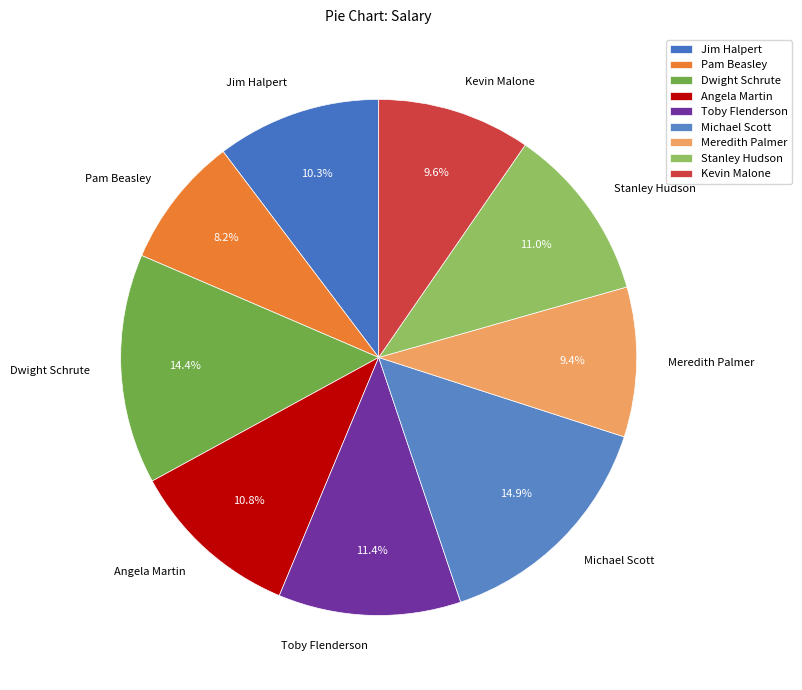

Is it true that Angela Martin is 11% of the pie?

True